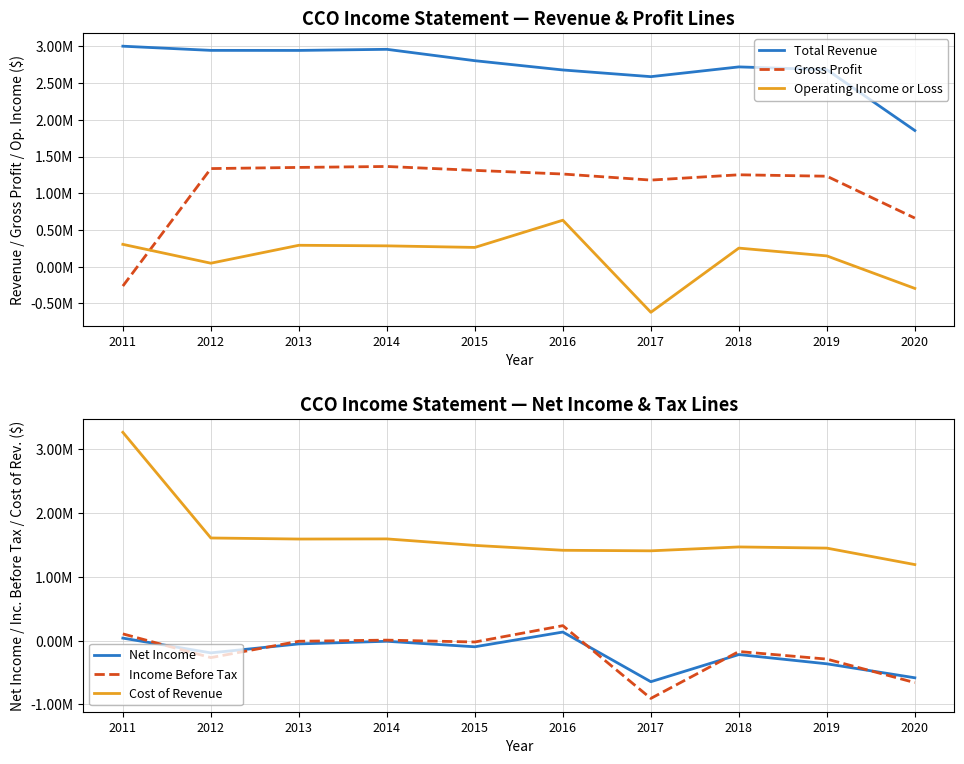

Reading left to right, what are all the values shown in this chart?

Total Revenue: 2011=3003900	2012=2946900	2013=2946200	2014=2961300	2015=2806200	2016=2679800	2017=2588700	2018=2721700	2019=2683800	2020=1854600
Gross Profit: 2011=-265800	2012=1335700	2013=1351500	2014=1364400	2015=1311300	2016=1261500	2017=1178900	2018=1251000	2019=1231600	2020=660700
Operating Income or Loss: 2011=302900	2012=45900	2013=290200	2014=282400	2015=261000	2016=631900	2017=-623400	2018=251800	2019=145400	2020=-297800
Net Income: 2011=40000	2012=-191600	2013=-51000	2014=-9600	2015=-96100	2016=135100	2017=-644300	2018=-218200	2019=-363300	2020=-582700
Income Before Tax: 2011=106500	2012=-266300	2013=-9500	2014=8300	2015=-21100	2016=235400	2017=-906400	2018=-170300	2019=-289500	2020=-658200
Cost of Revenue: 2011=3269700	2012=1611300	2013=1594700	2014=1596900	2015=1494900	2016=1418300	2017=1409800	2018=1470700	2019=1452200	2020=1193900